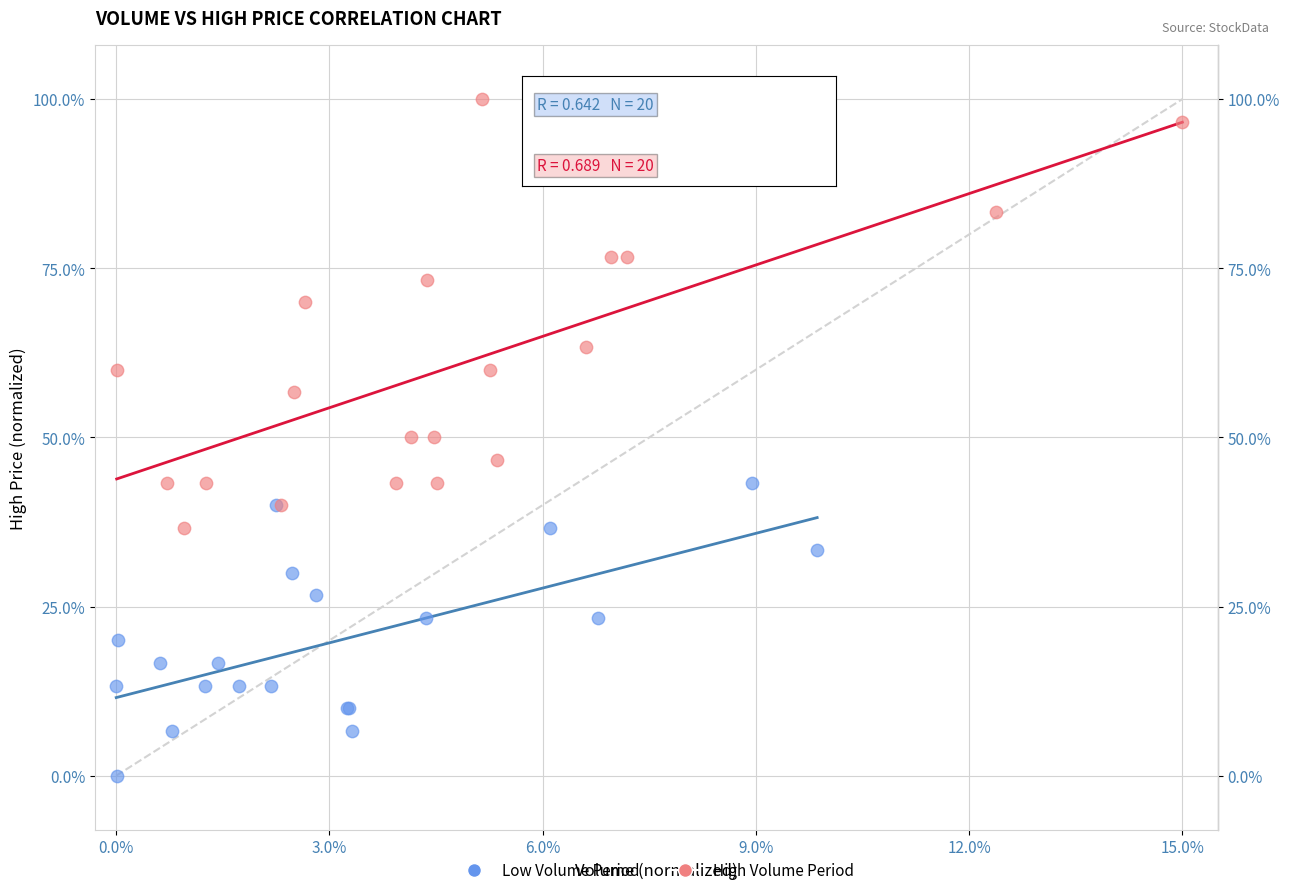

What are all the series names shown in the legend?

Low Volume Period, High Volume Period